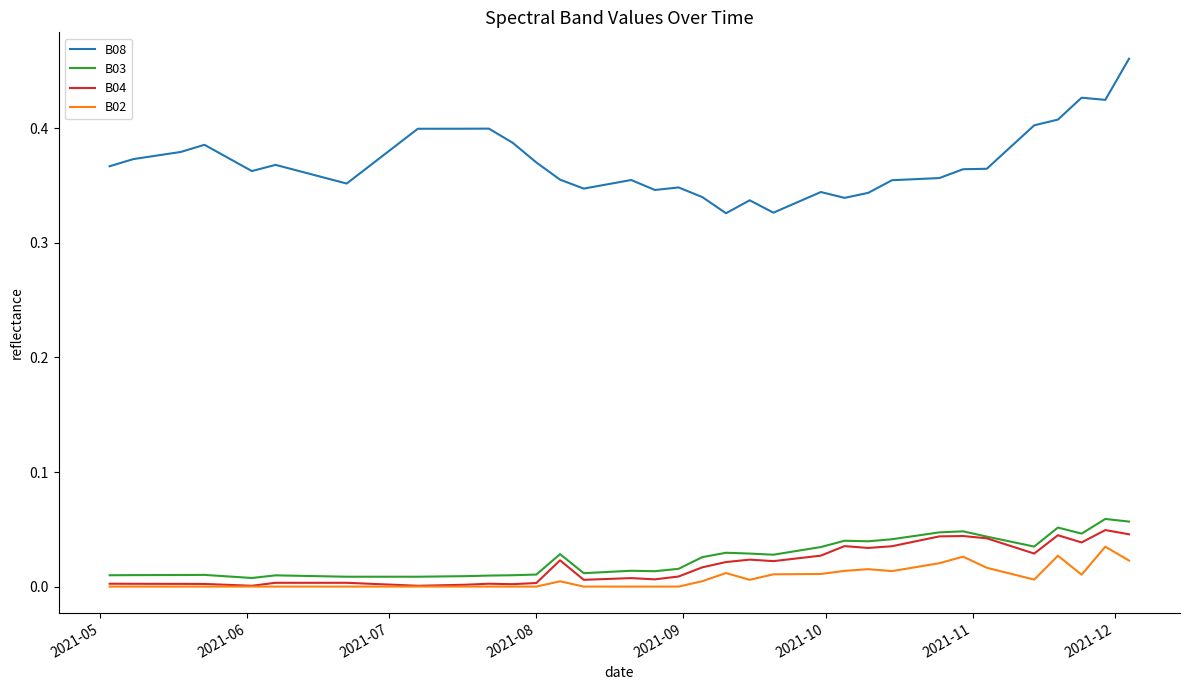

Which series has the largest range (max minus min)?

B08